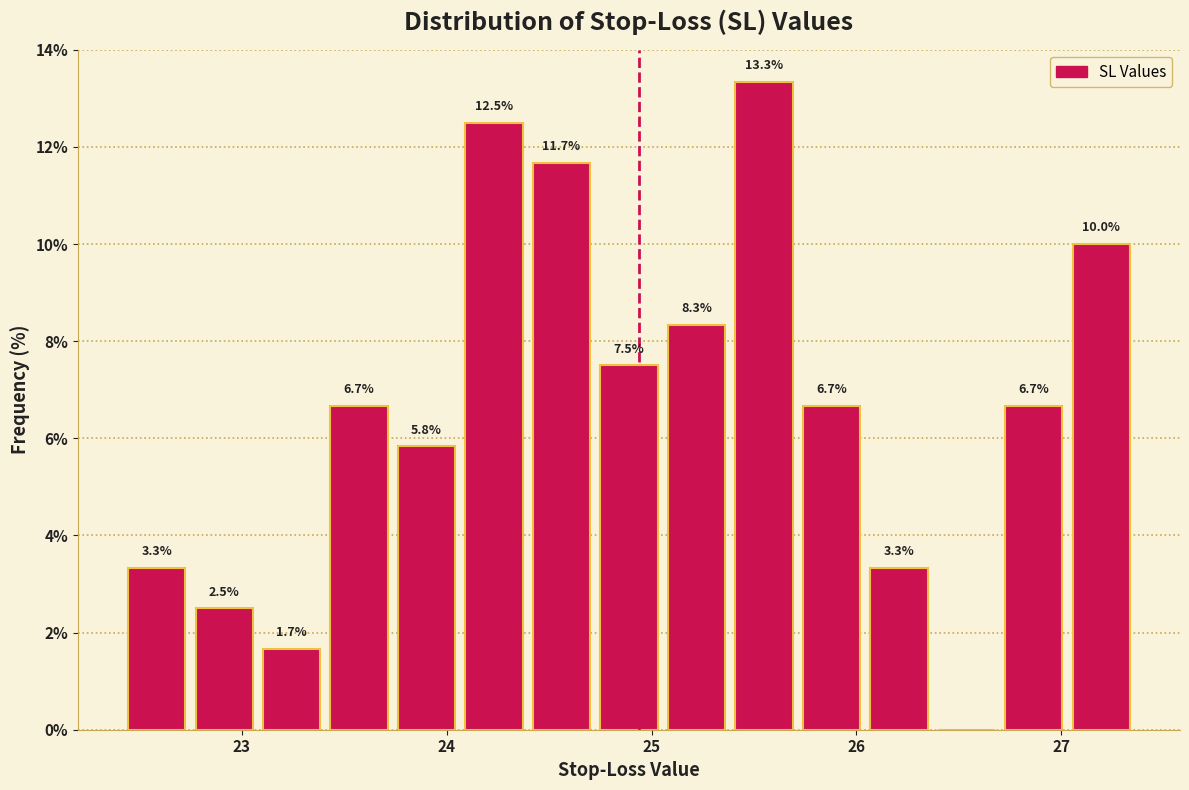

Around what value on the x-axis is the tallest bar? Give the approximate position of its centre, as read against the axis.

25.5